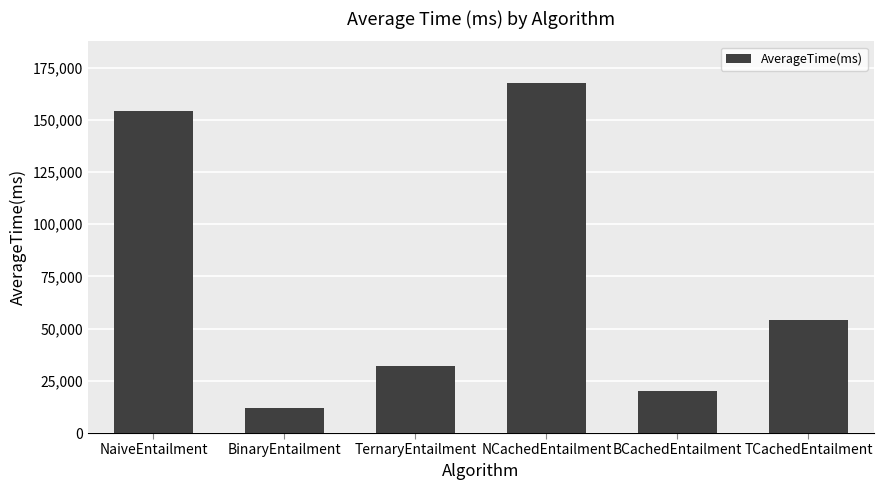

What is the smallest value displayed?

12025